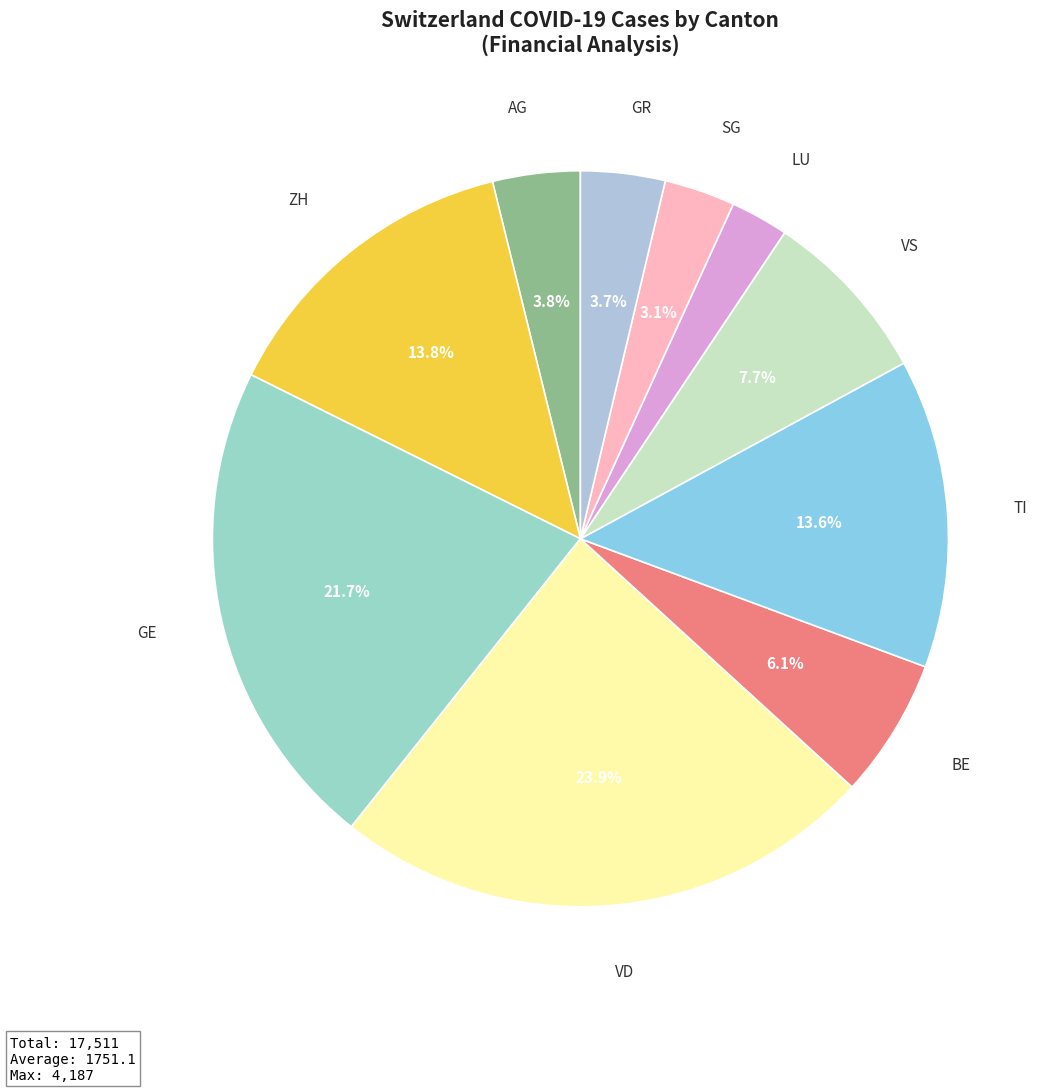

Which slice is the largest?

VD